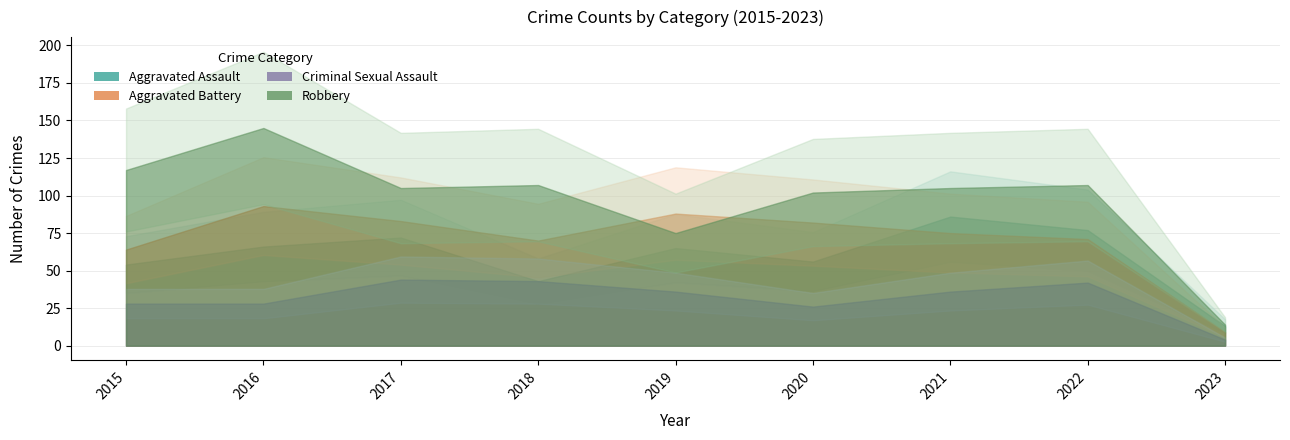

True or false: Aggravated Assault has more than 1 points higher than both neighbors.

True